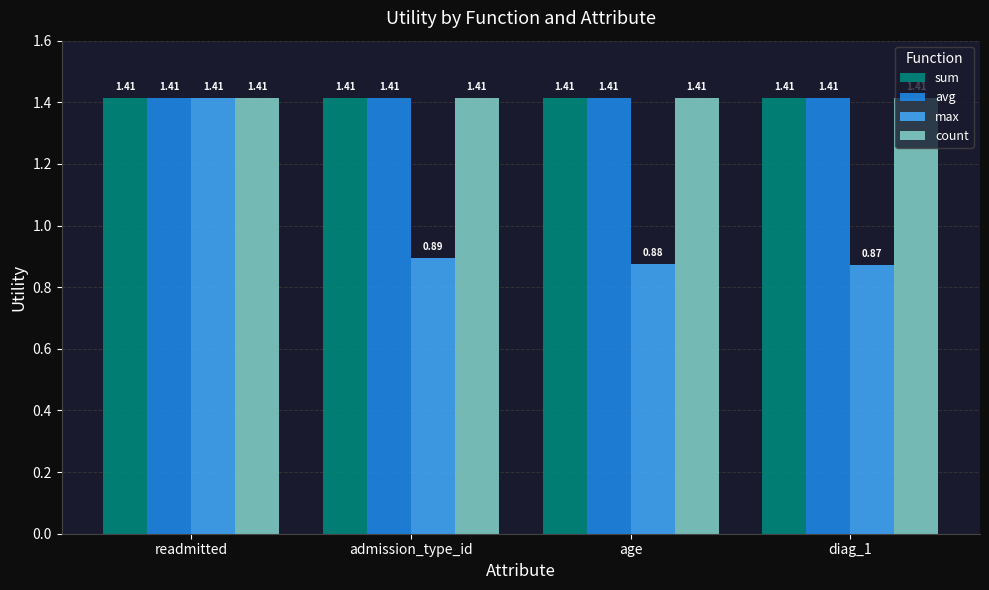

Which series has the largest range (max minus min)?

max